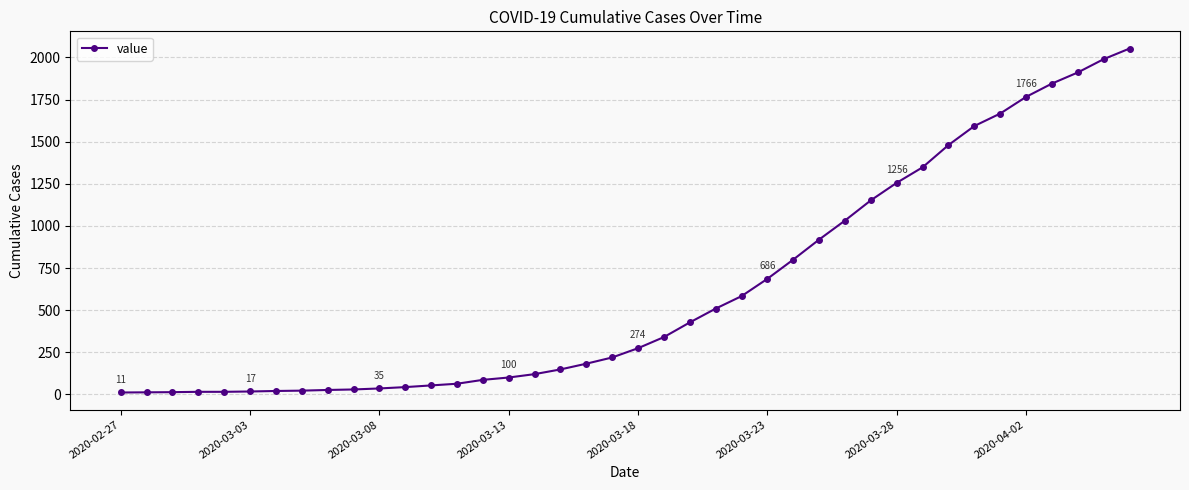

What is the greatest value displayed?

2053